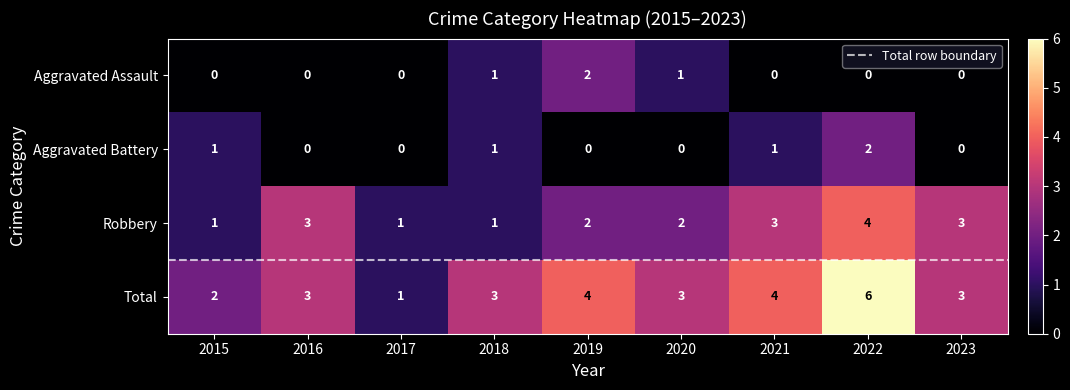

Count the number of data series in this chart.

4